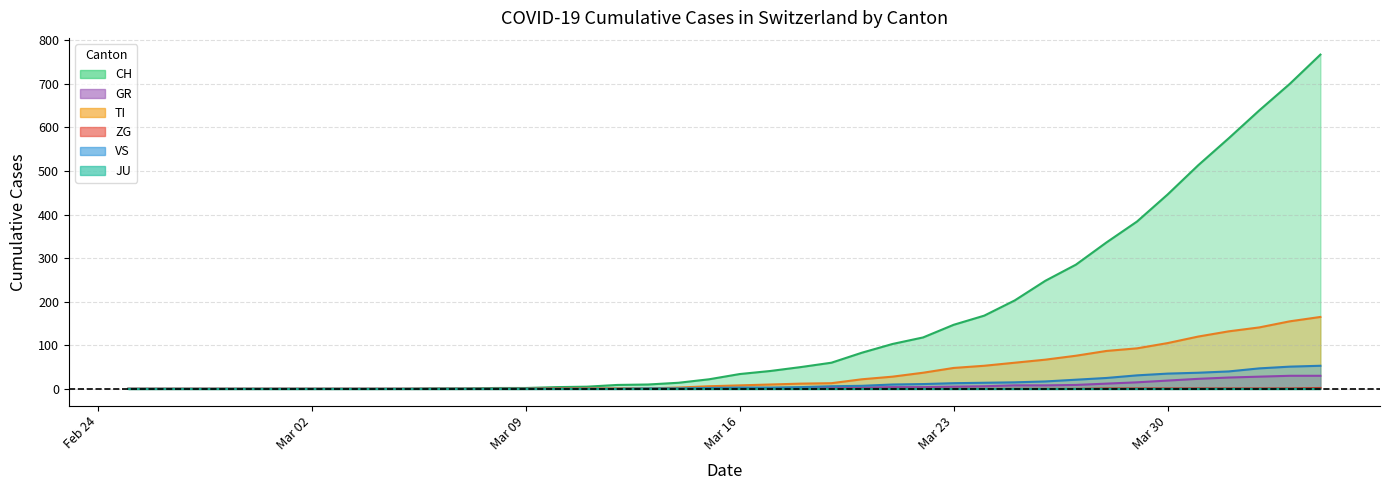

Which series changed the most between 2020-03-12 and 2020-03-20?

CH